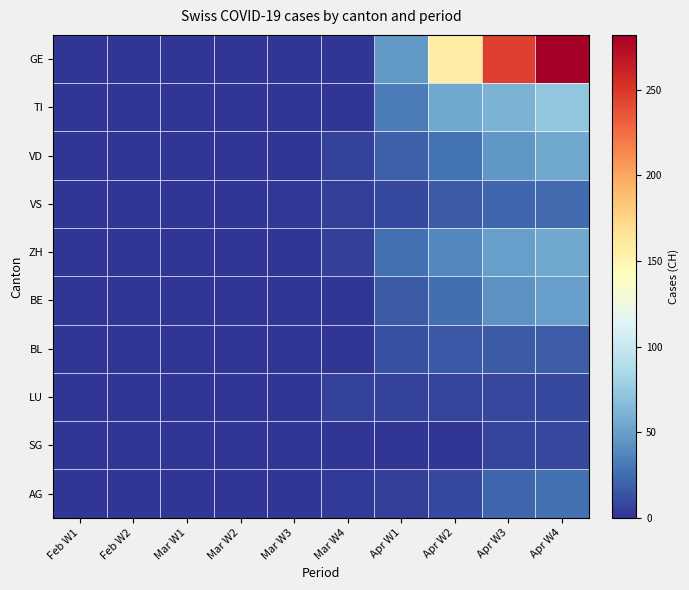

Which series has the widest spread of values?

GE